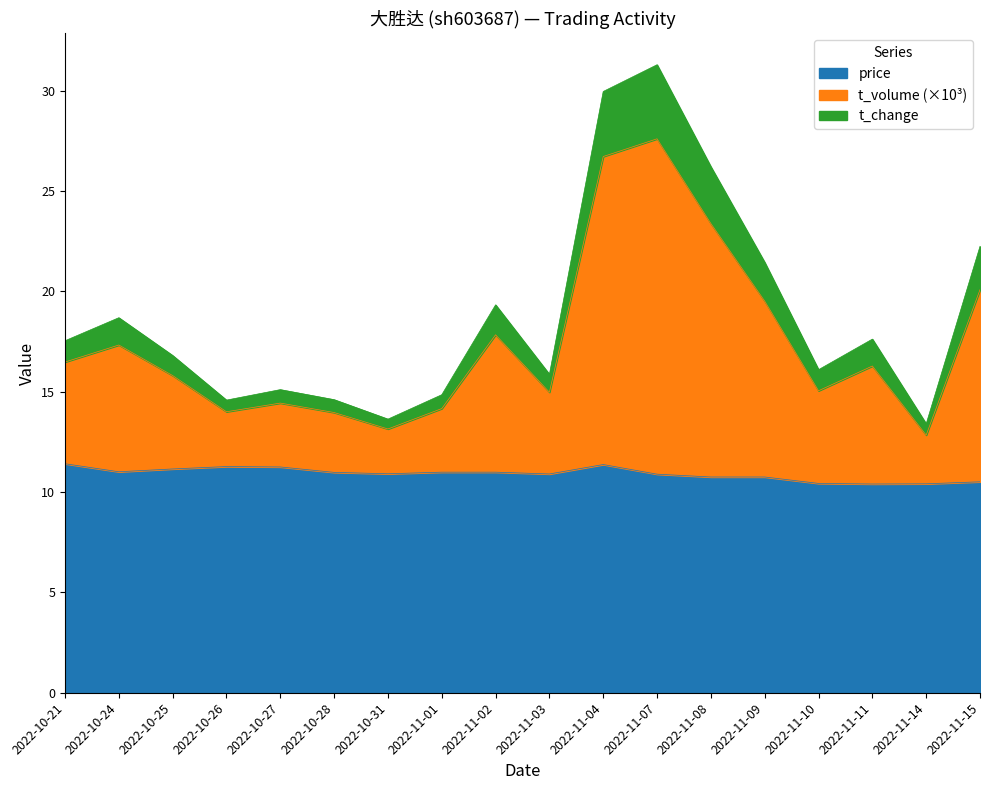

Which has a higher value, 2022-11-11 or 2022-11-07?

2022-11-07